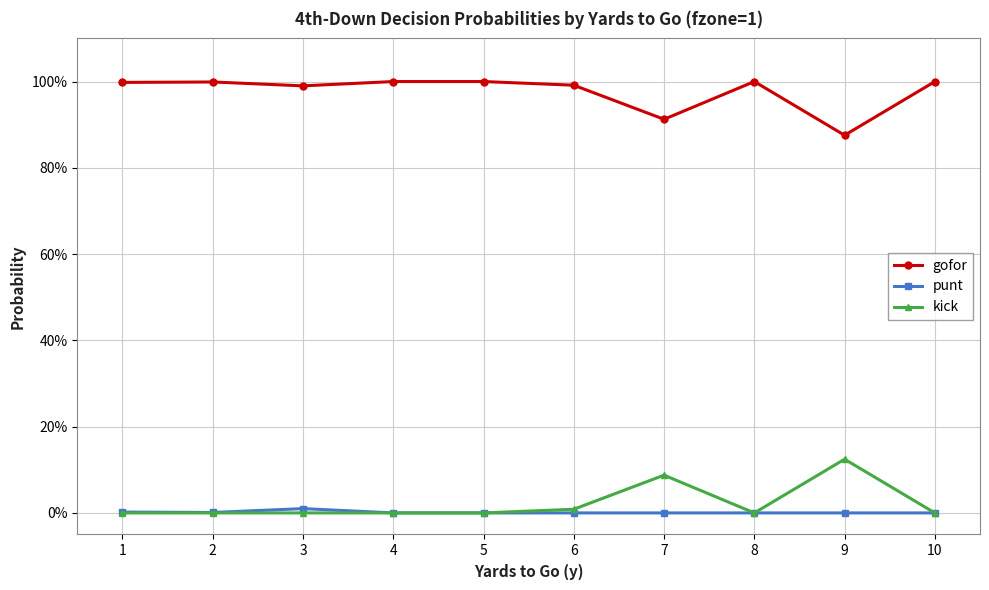

At which label does punt reach its peak?

3